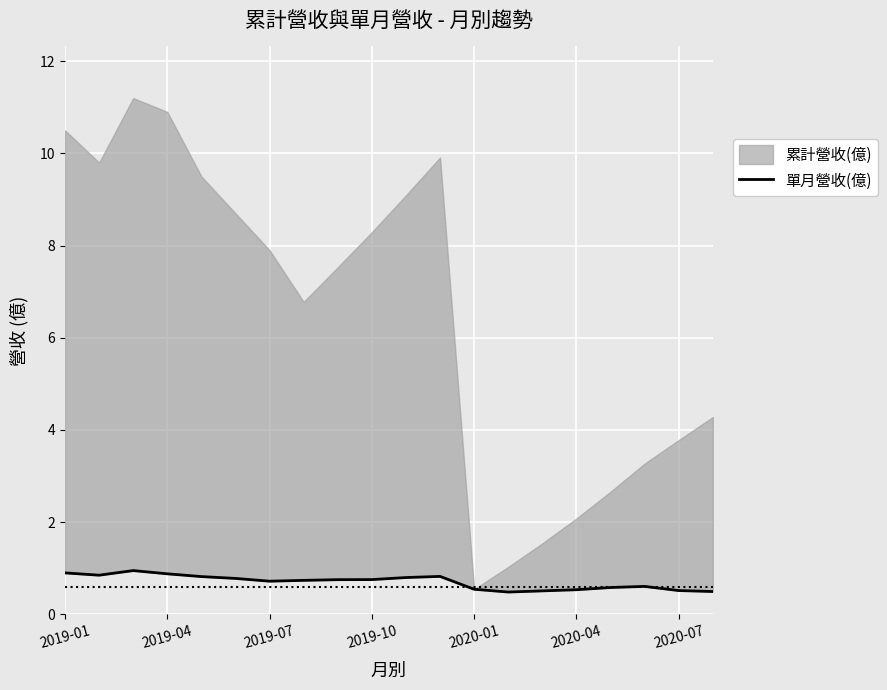

How many interior local valleys (lower than both neighbors) does the data have?

3